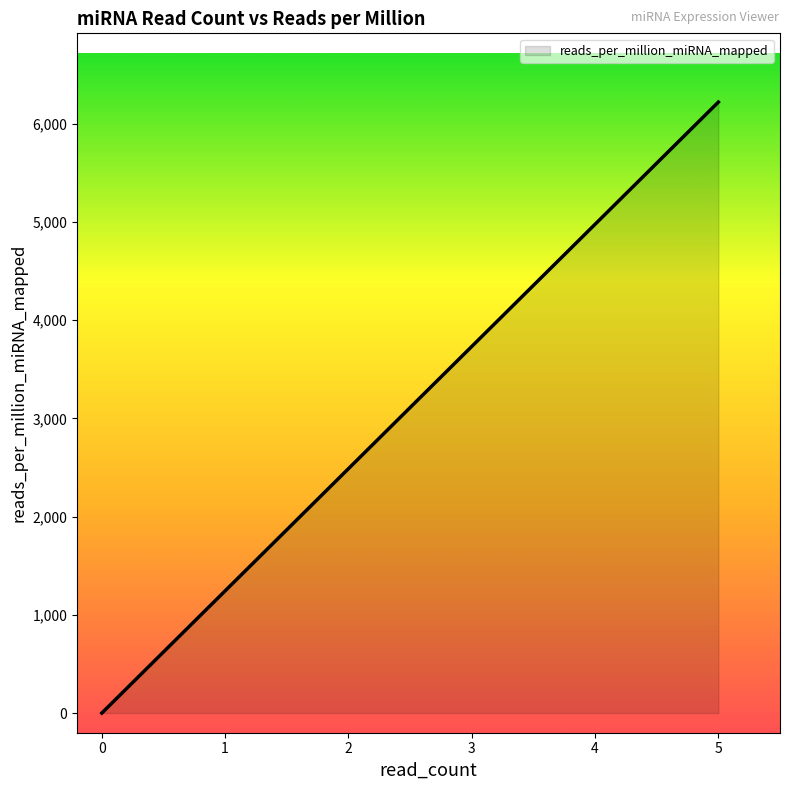

What is the maximum value shown in the chart?

6218.9